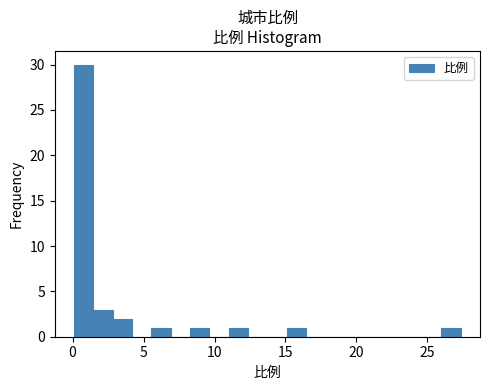

Read against the x-axis, roughly where is the centre of the tallest bar?

1.0